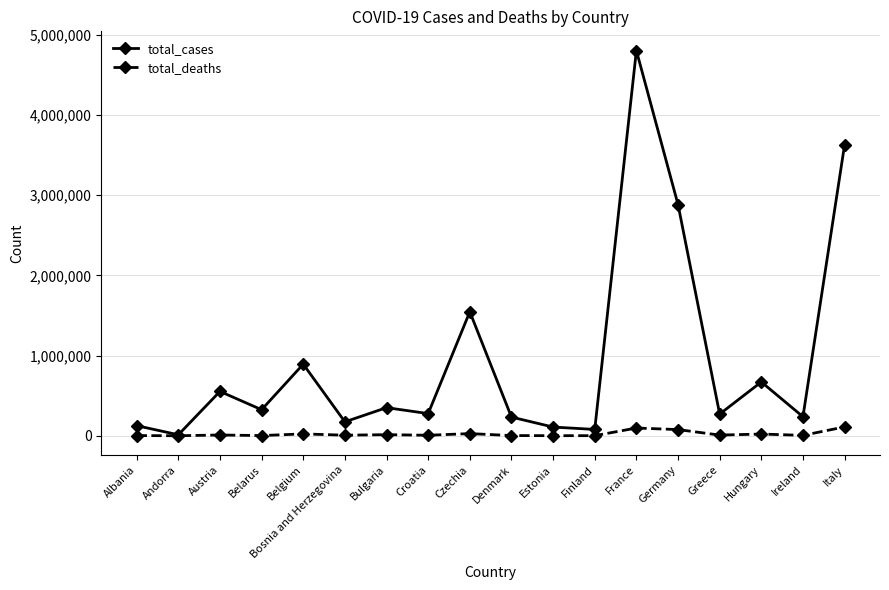

At how many categories does at least one series exceed 2238099?

3